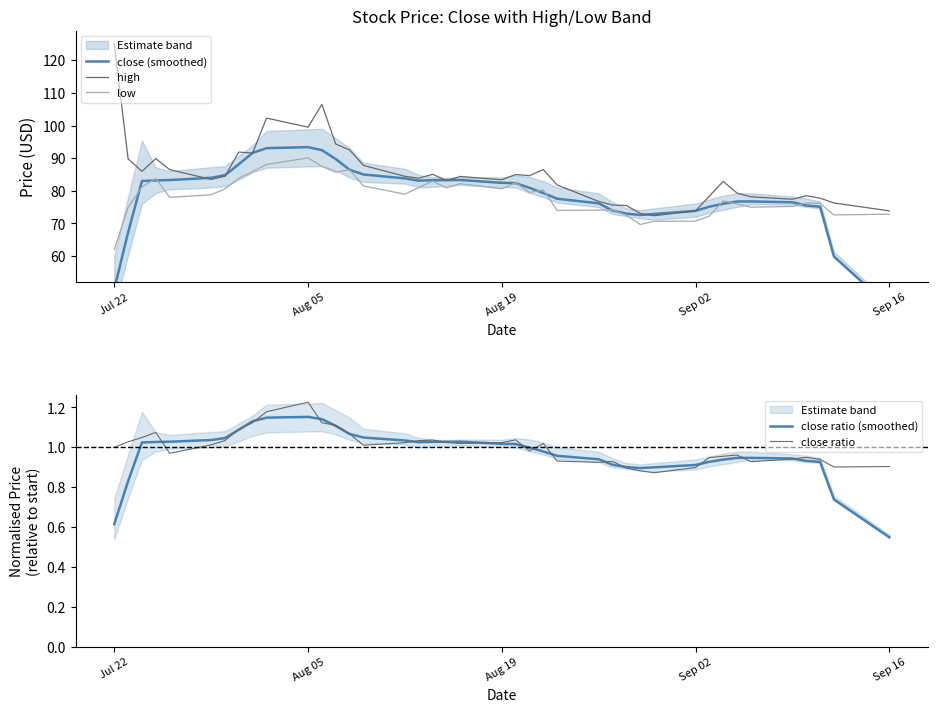

What is the highest value of the high series?

125.0